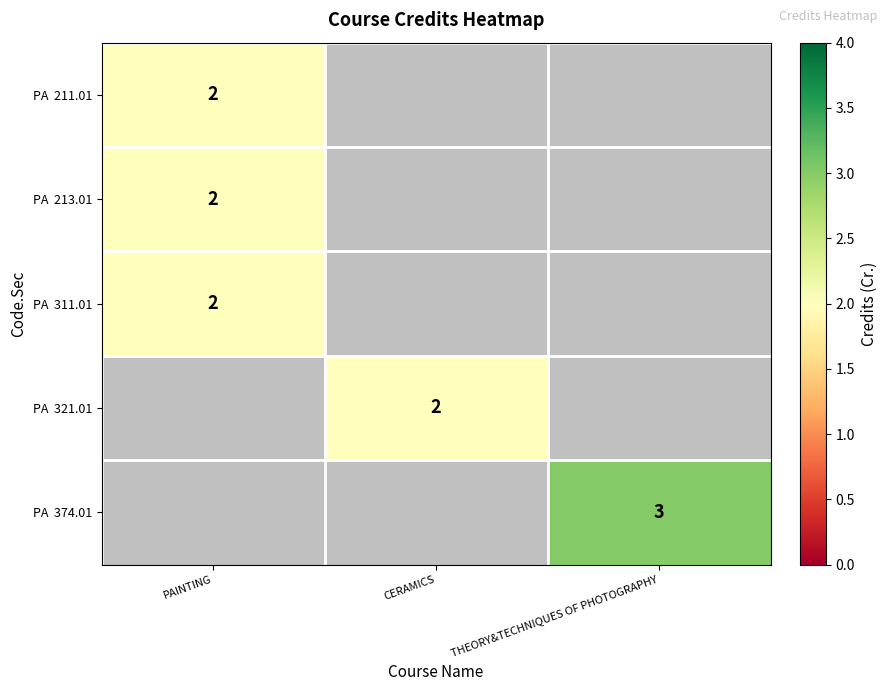

The PA 213.01 series shows 1.1 at PAINTING. True or false?

False